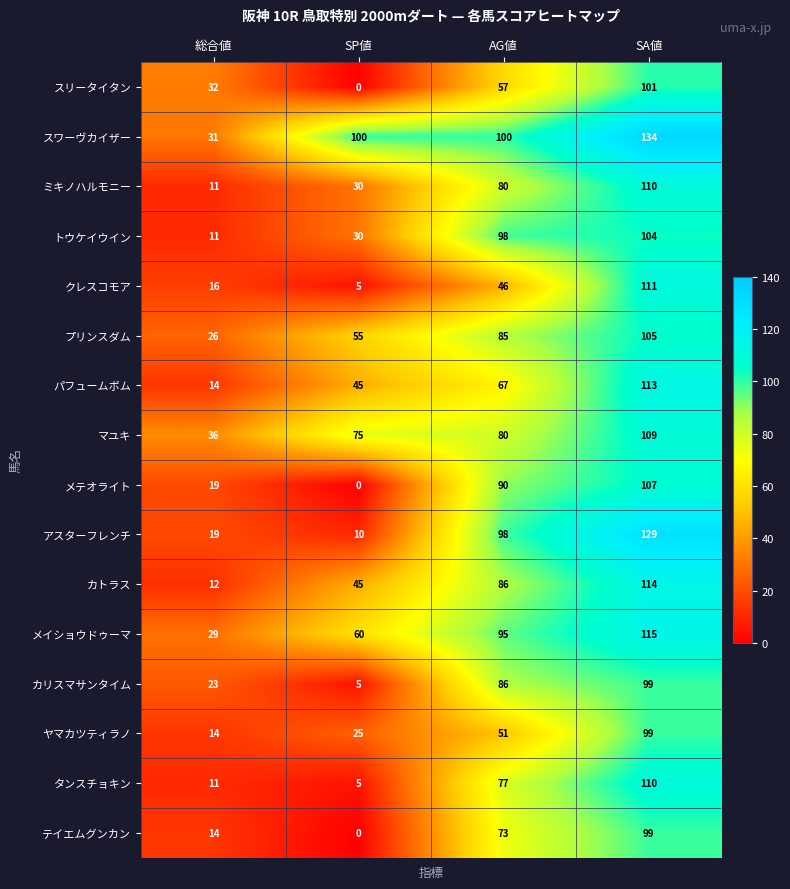

Rank the categories by メイショウドゥーマ value from lowest to highest.

総合値, SP値, AG値, SA値